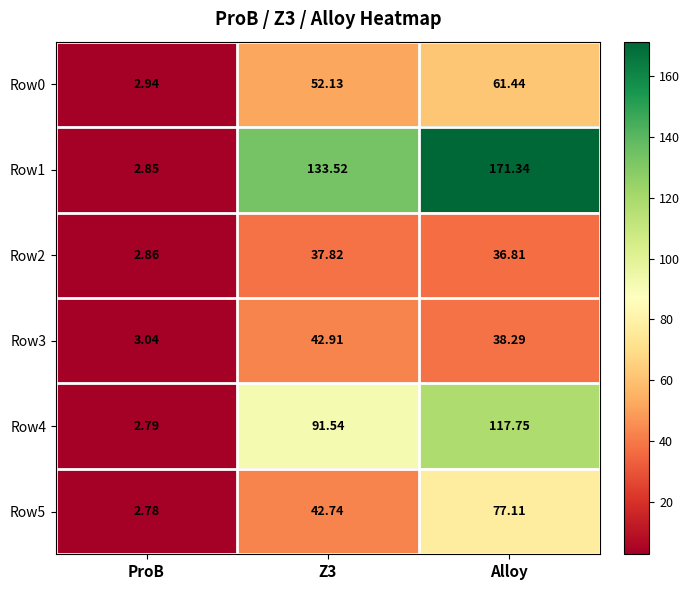

Is the value of Row3 at Alloy greater than the value of Row2 at Z3?

Yes